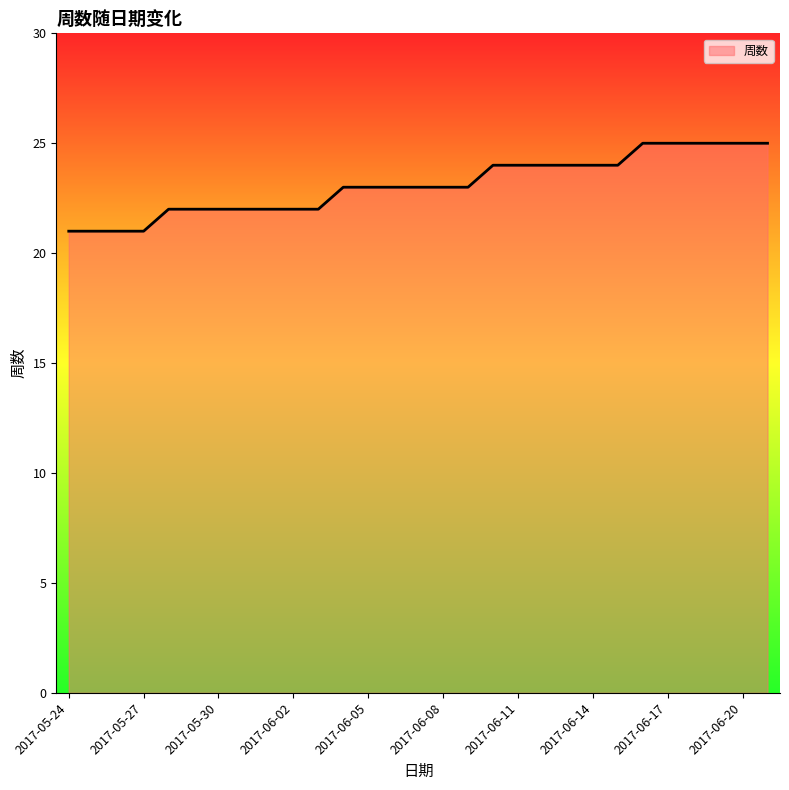

What is the difference between the maximum and minimum values?

4